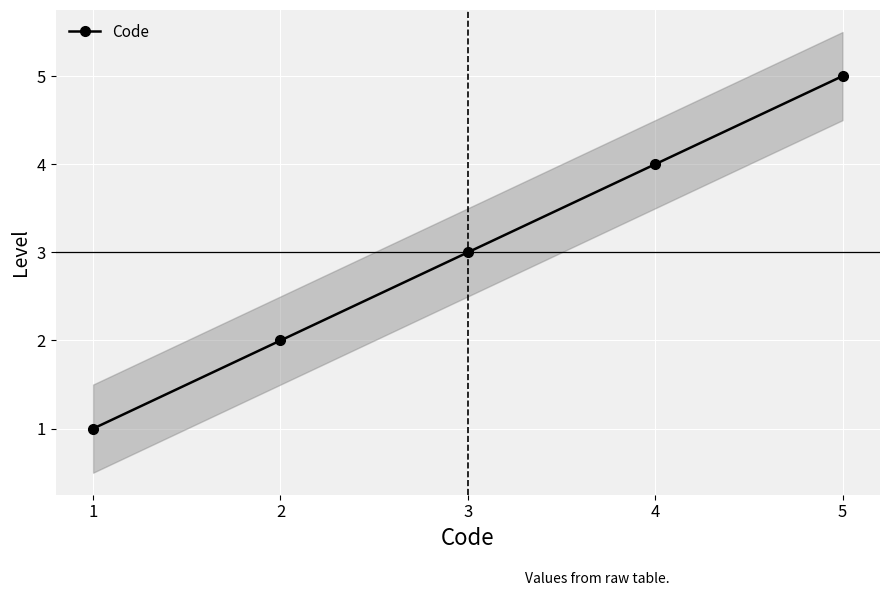

How many categories are shown in the chart?

5